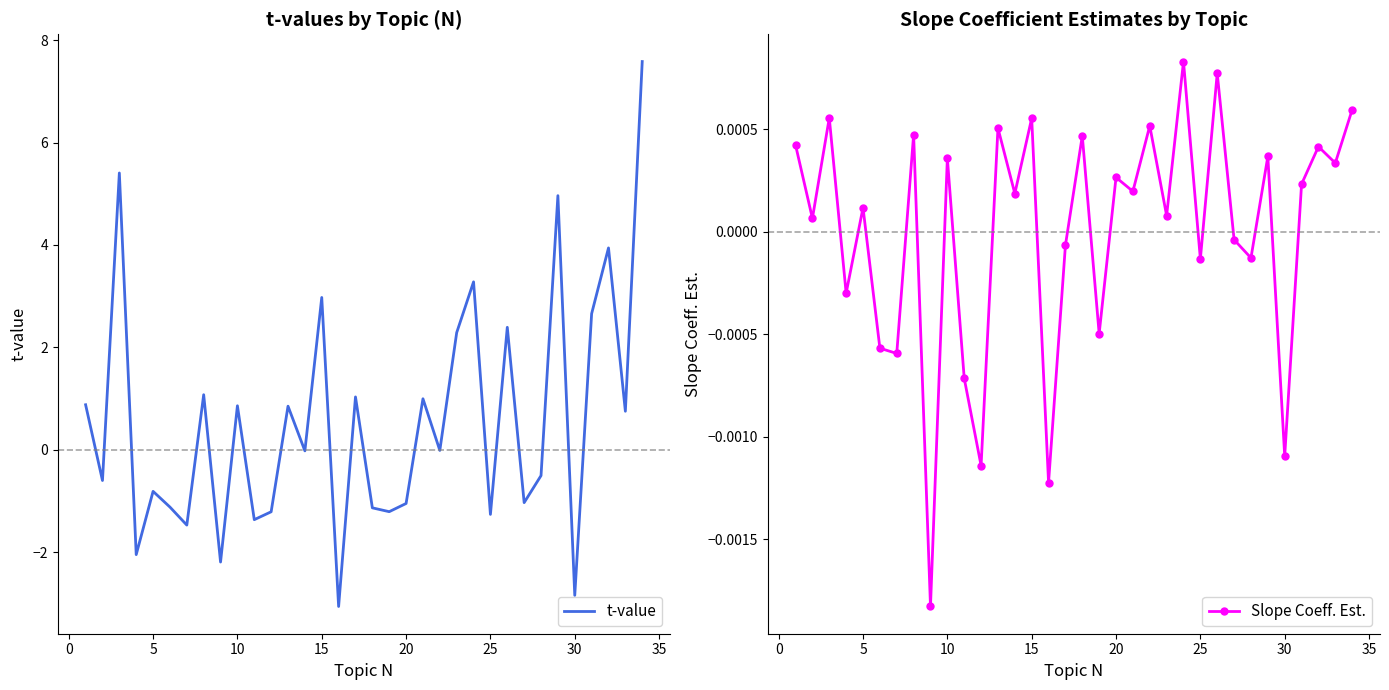

What is the minimum value for t-value?

-3.1